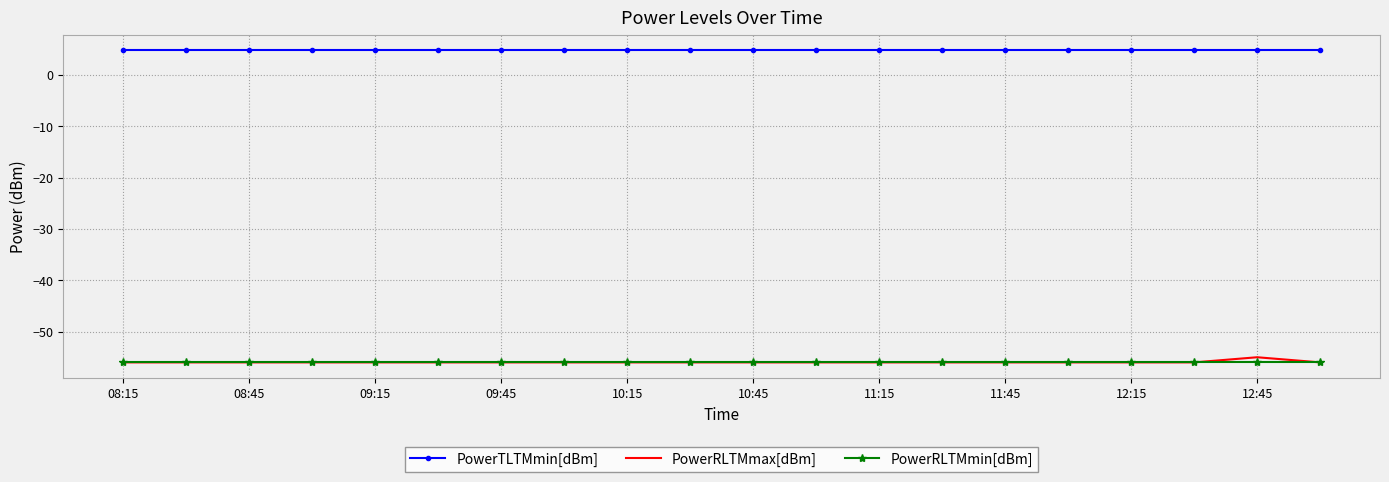

True or false: PowerRLTMmin[dBm] and PowerTLTMmin[dBm] cross at least once.

False